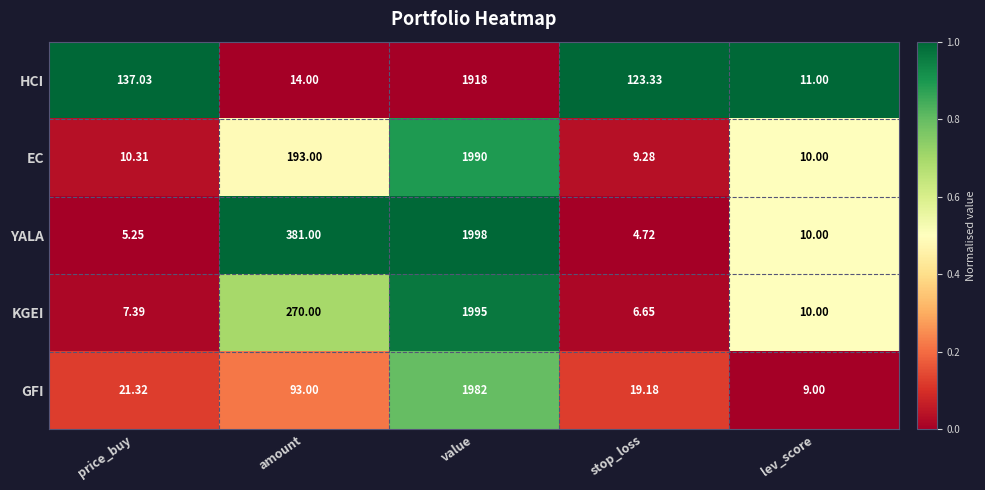

At which label does HCI first exceed 123?

price_buy